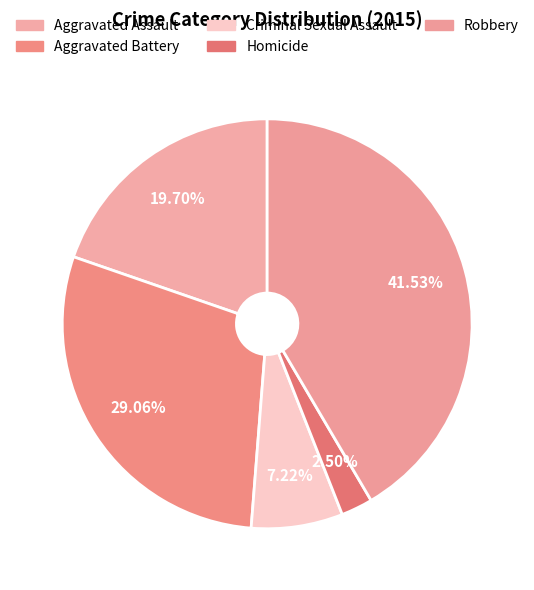

To the nearest percent, what portion does Aggravated Assault represent?

20%